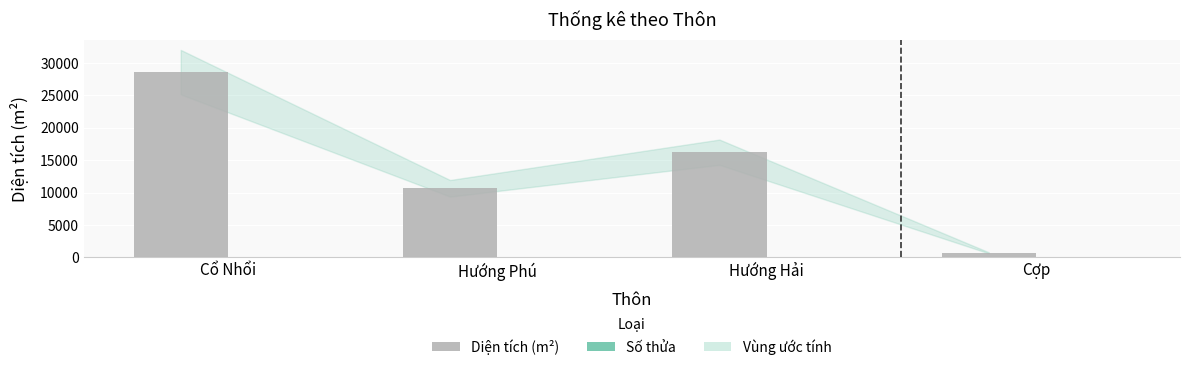

Which series has the largest total across all categories?

Diện tích (m²)